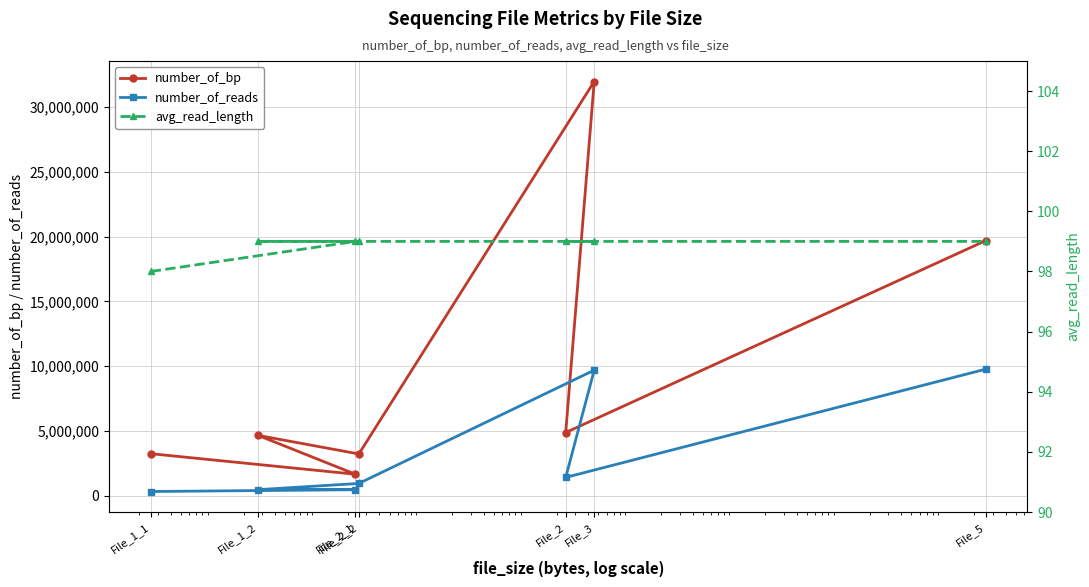

At which label is number_of_reads closest to 5043700?

File_2